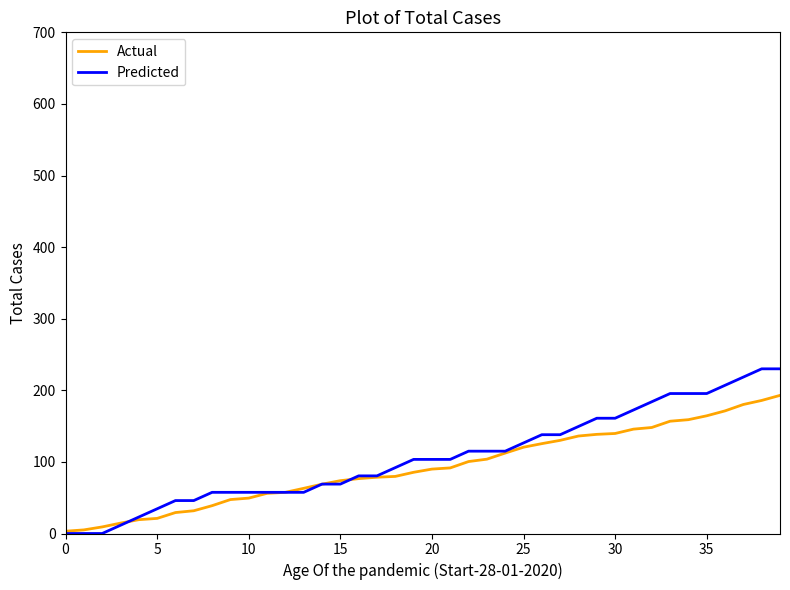

Rank the series by their maximum value, from highest to lowest.

Predicted, Actual